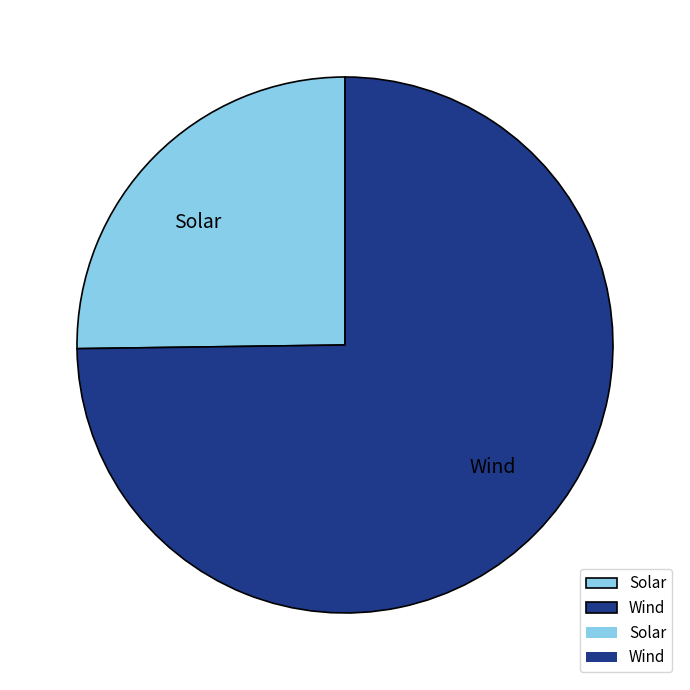

Between Solar and Wind, which is larger?

Wind